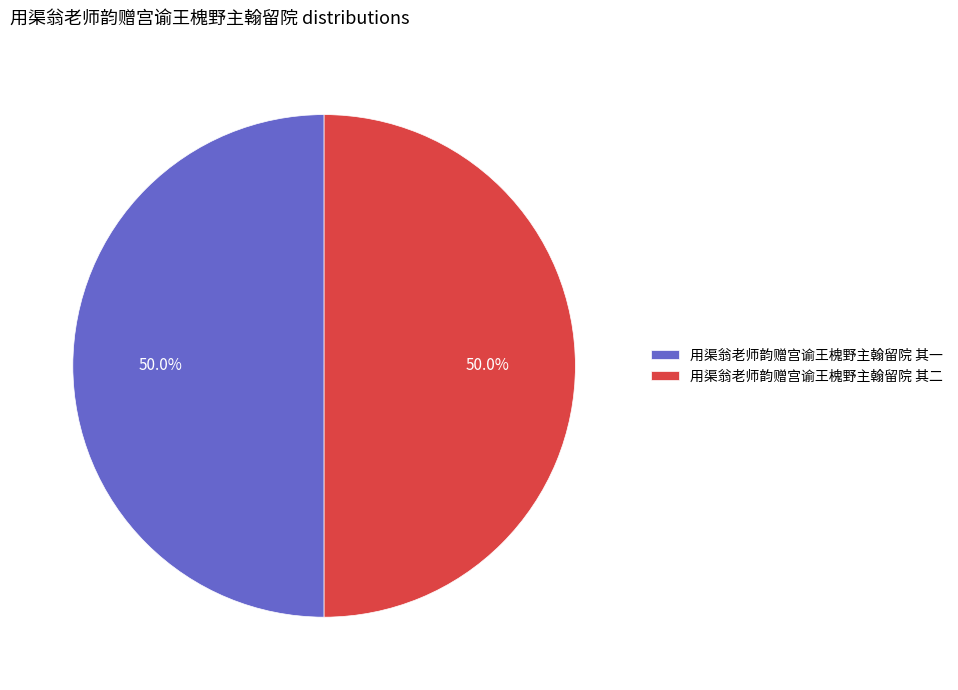

The 用渠翁老师韵赠宫谕王槐野主翰留院 其一 slice represents 50% of the pie. True or false?

True